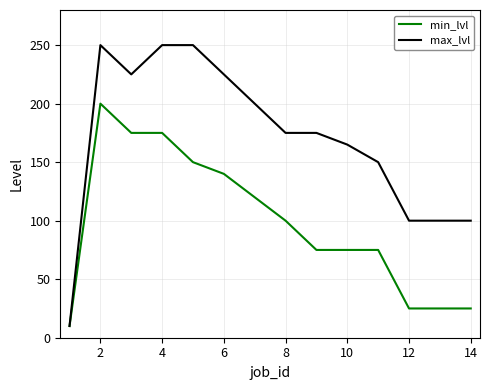

Which series has the largest range (max minus min)?

max_lvl